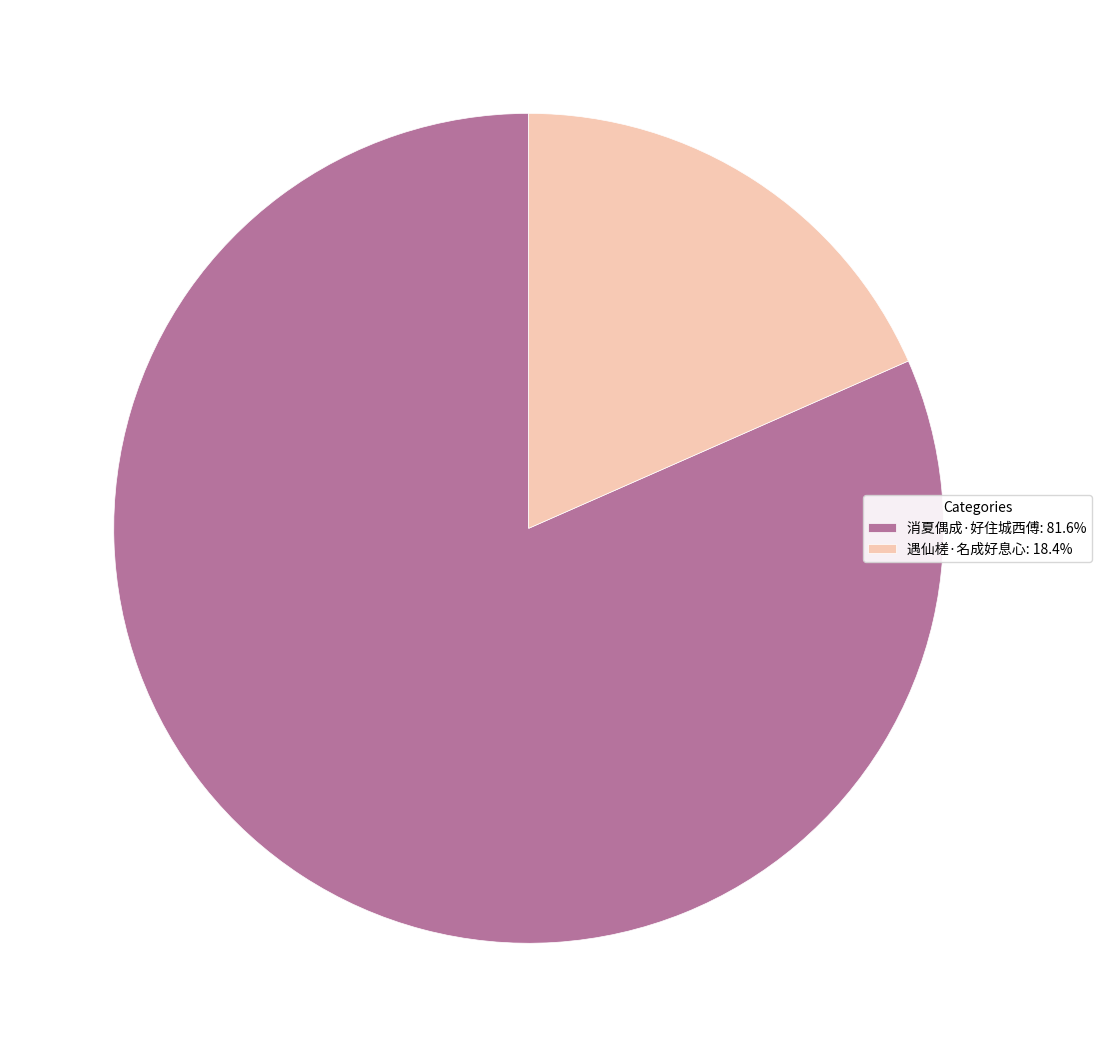

Is there any slice that represents more than half of the pie?

Yes